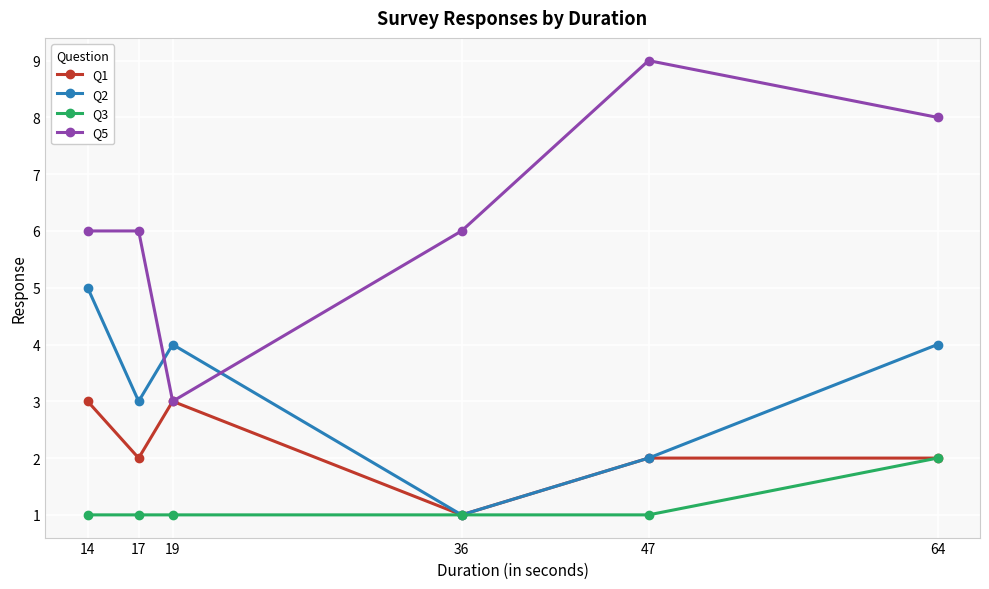

The Q2 series shows 2 at 64. True or false?

False